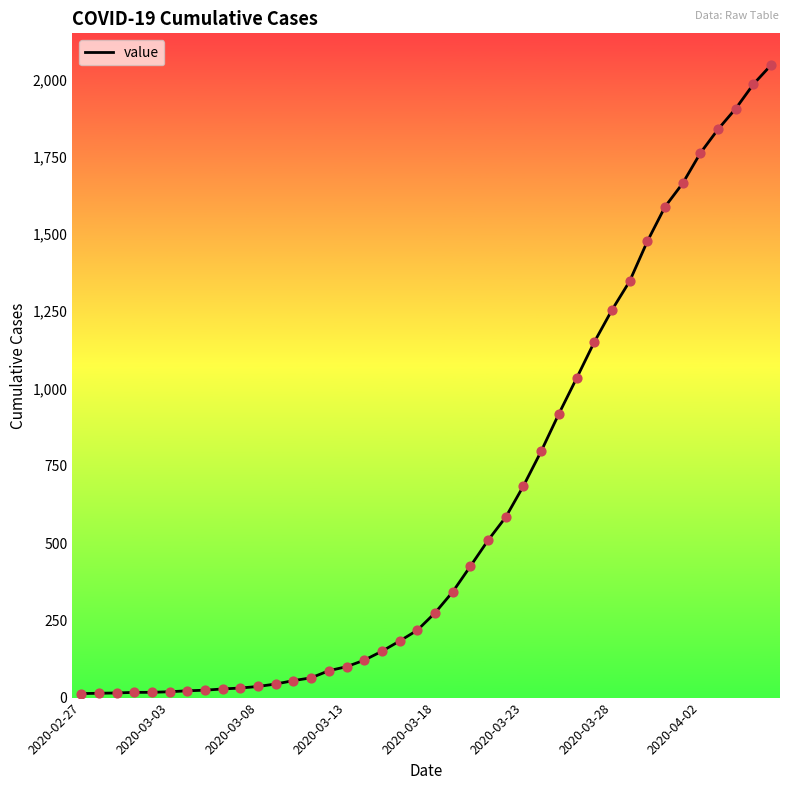

What is the difference between the maximum and minimum values?

2034